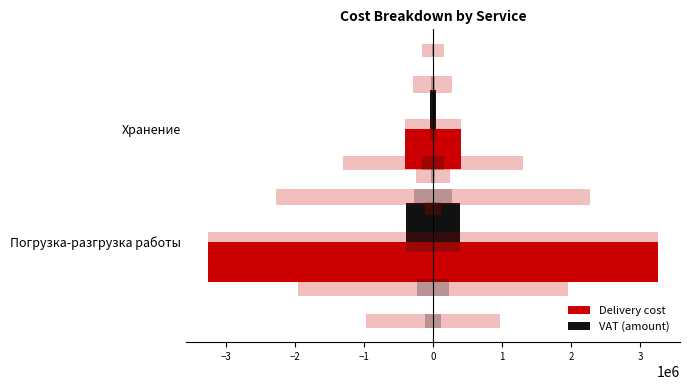

Is it true that Delivery cost equals 3250000.0 at Погрузка-разгрузка работы?

True